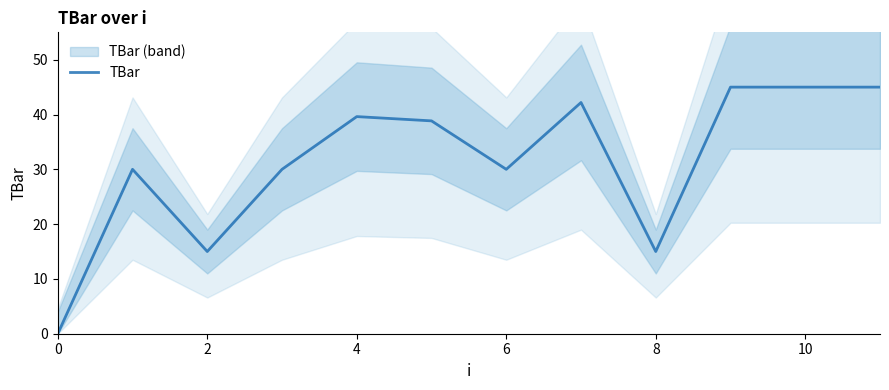

What is the difference between the maximum and second lowest values?

30.0